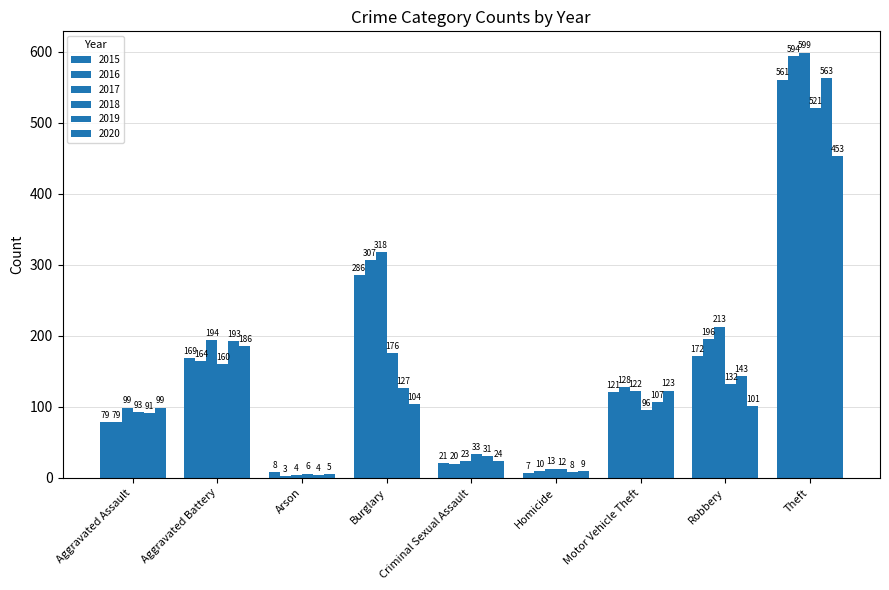

At which category is the sum across all series the highest?

Theft